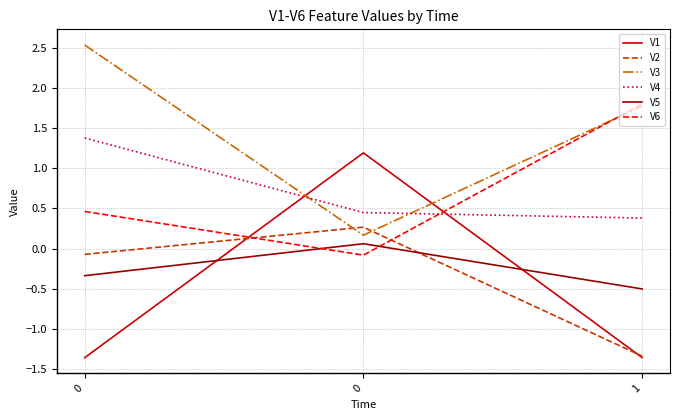

What are all the series names shown in the legend?

V1, V2, V3, V4, V5, V6